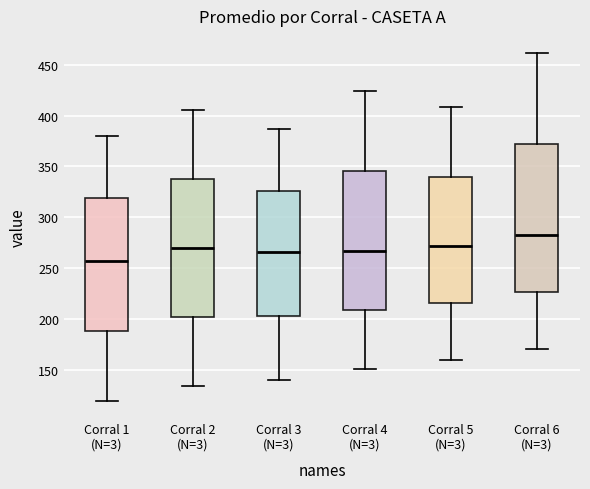

Reading left to right, read every box against the y-axis: the position of its median line, the range the box covers, and the ends of its whiskers. The values are not printed on the chart, so give them approximately, as read against the axis.

Corral 1 (N=3): median 255, box 190 to 320, whiskers 120 to 380
Corral 2 (N=3): median 270, box 200 to 335, whiskers 135 to 405
Corral 3 (N=3): median 265, box 205 to 325, whiskers 140 to 385
Corral 4 (N=3): median 265, box 210 to 345, whiskers 150 to 425
Corral 5 (N=3): median 270, box 215 to 340, whiskers 160 to 410
Corral 6 (N=3): median 280, box 225 to 370, whiskers 170 to 460